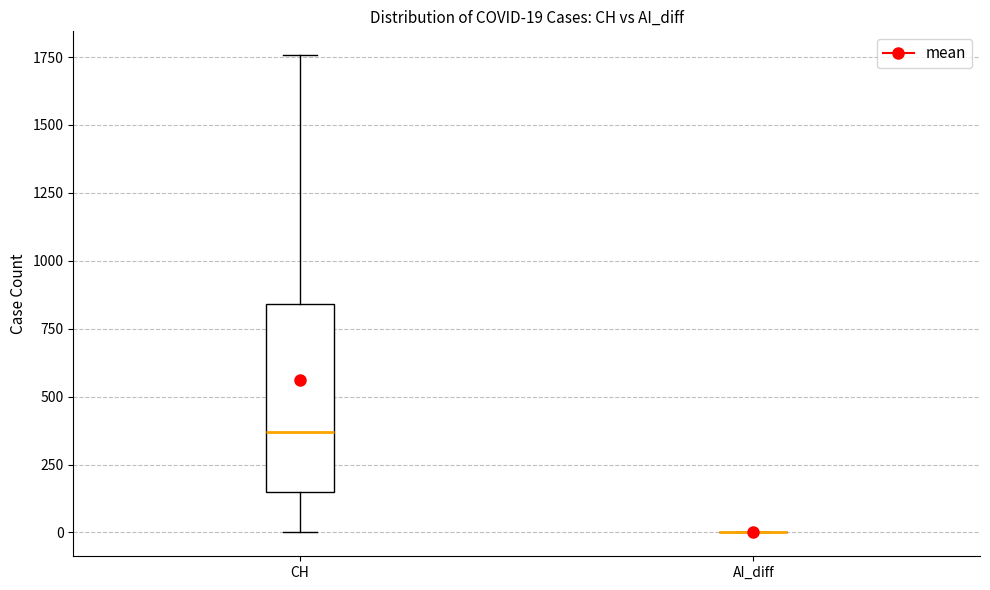

Comparing the boxes themselves (not the whiskers), which one is the tallest?

CH